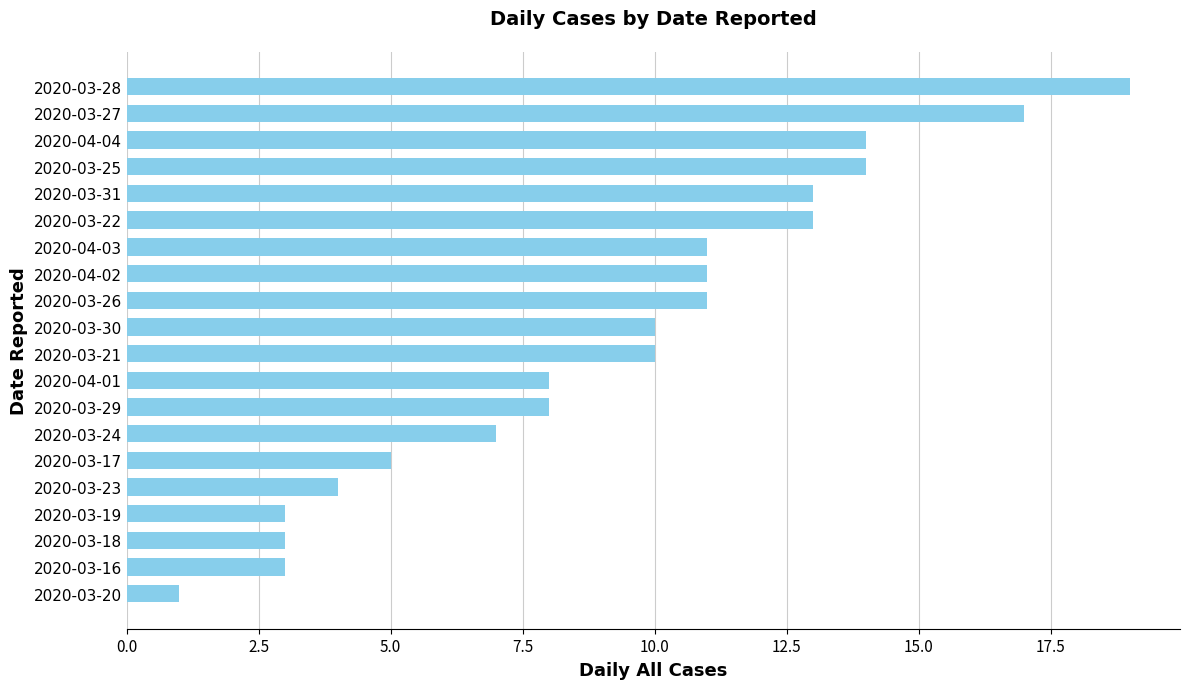

What is the smallest value displayed?

1